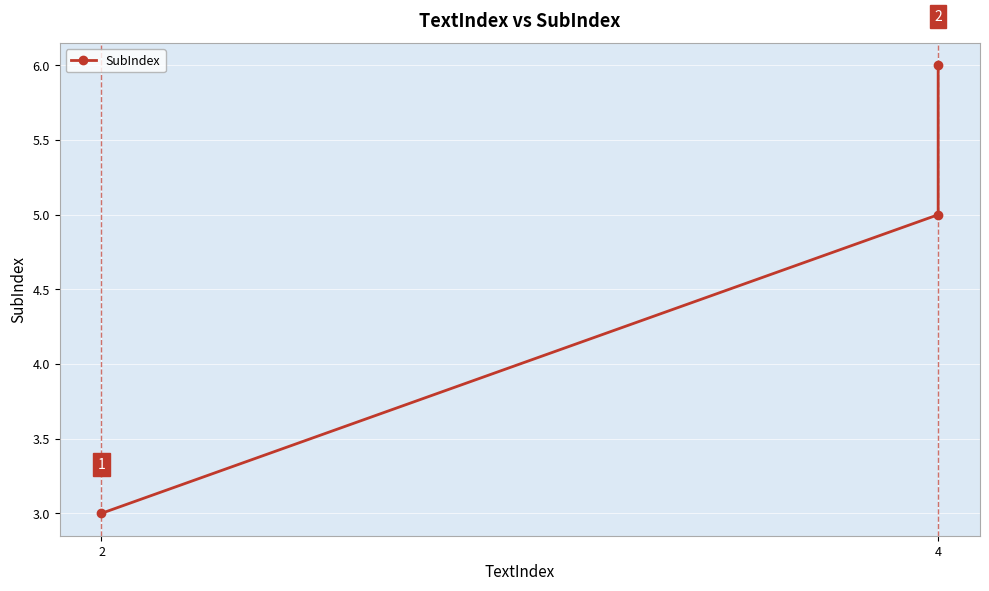

At which category does the chart reach its minimum across all series?

2